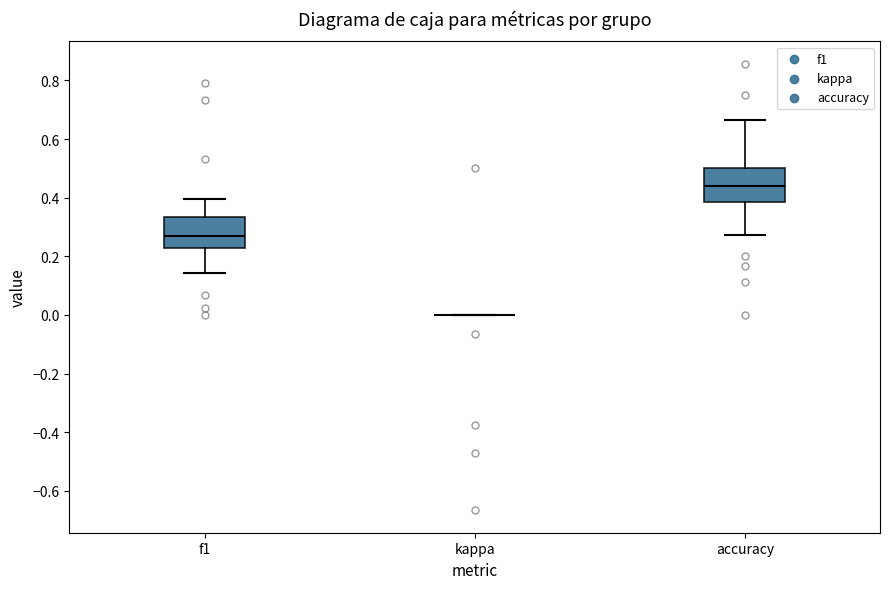

Where is the lower edge of the box for accuracy on the y-axis? The values are not printed on the chart, so give them approximately, as read against the axis.

0.38